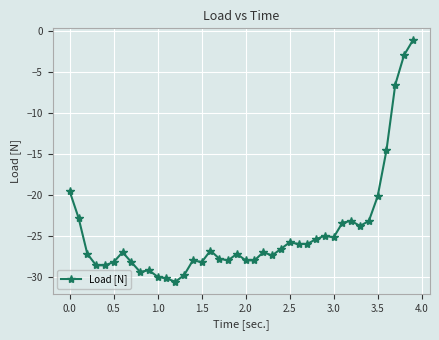

What is the greatest value displayed?

-1.2